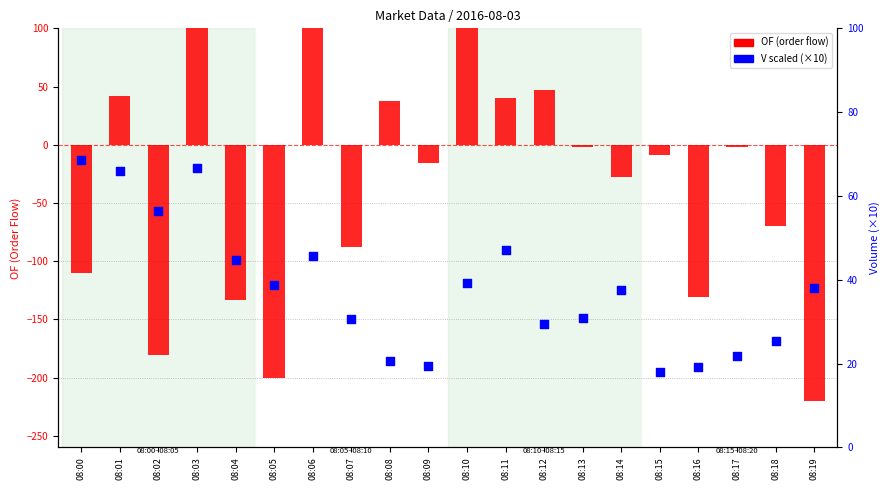

Which series has the largest total across all categories?

V scaled